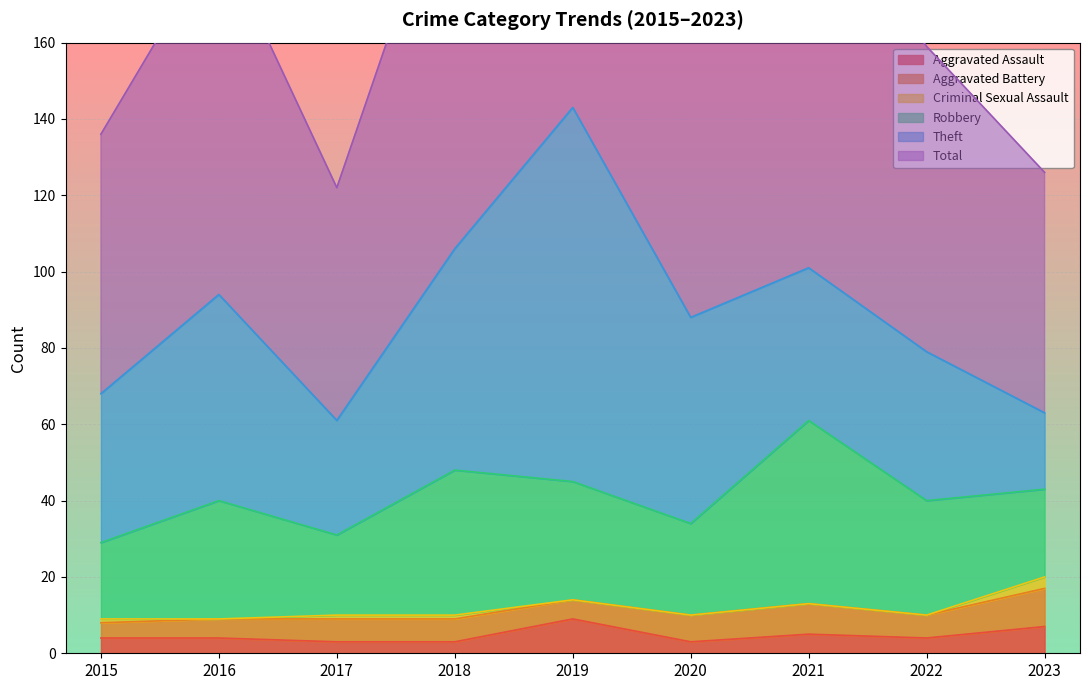

True or false: Theft has a value of 26 at 2018.

False